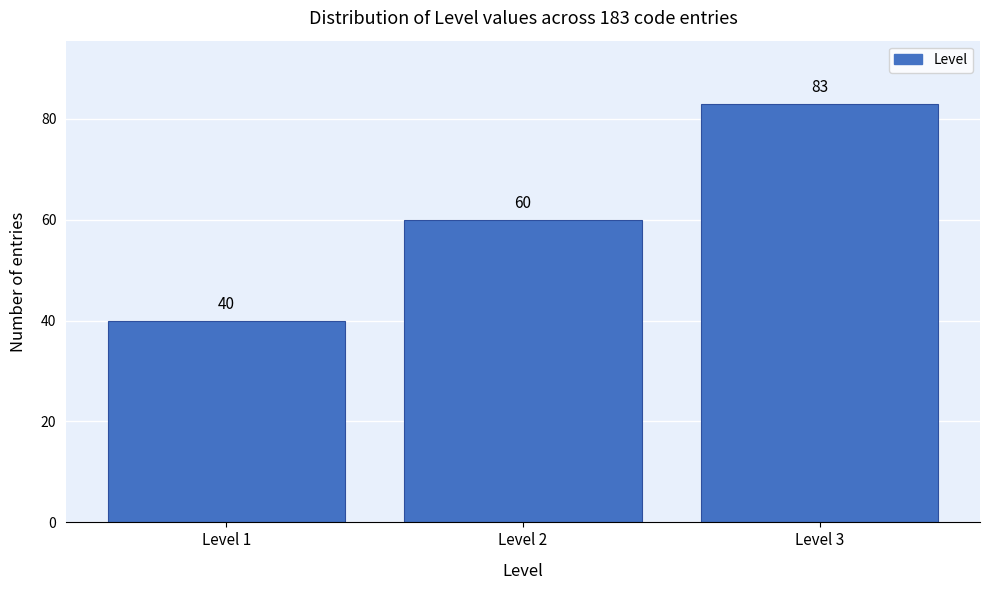

Reading right to left, transcribe all the data shown in this chart.

Level 3=83	Level 2=60	Level 1=40